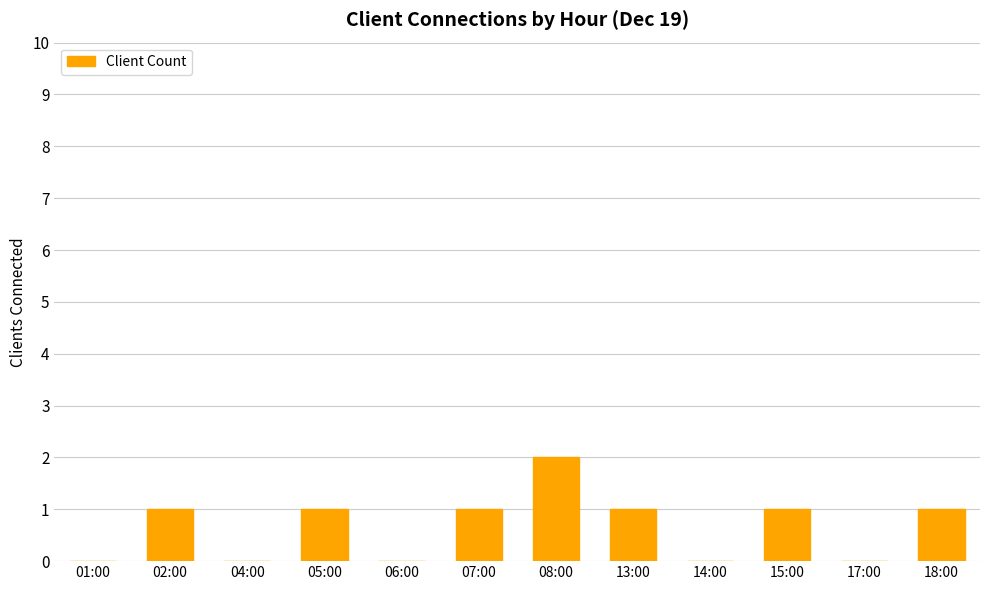

What is the sum of all values?

8